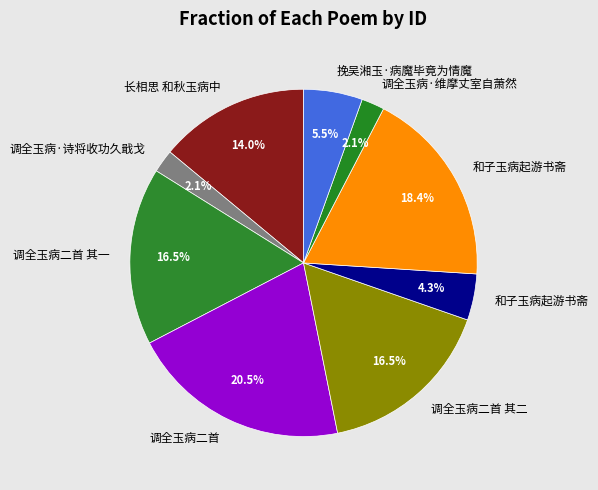

Is there a majority slice in this chart?

No